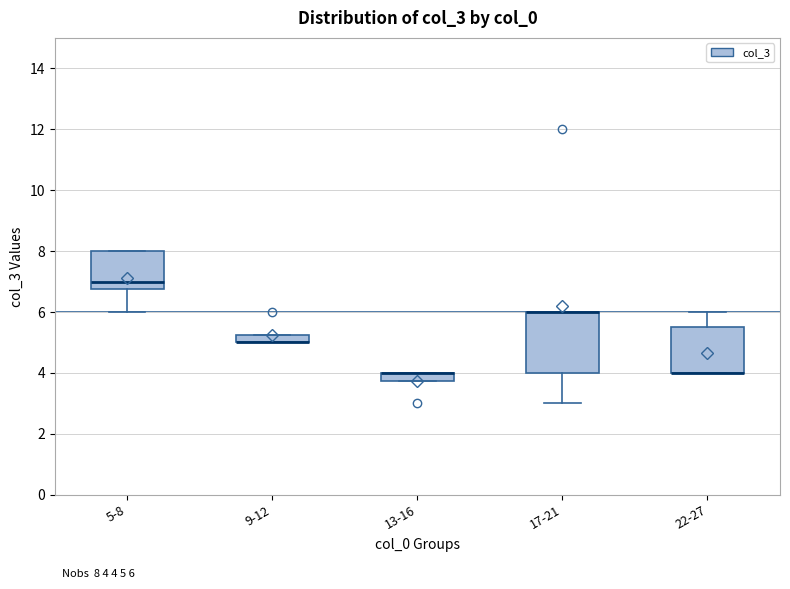

Comparing the boxes themselves (not the whiskers), which one is the tallest?

17-21